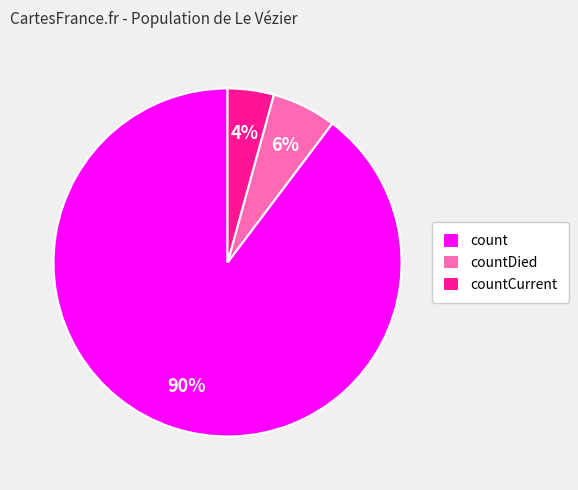

Is count the majority of the pie?

Yes